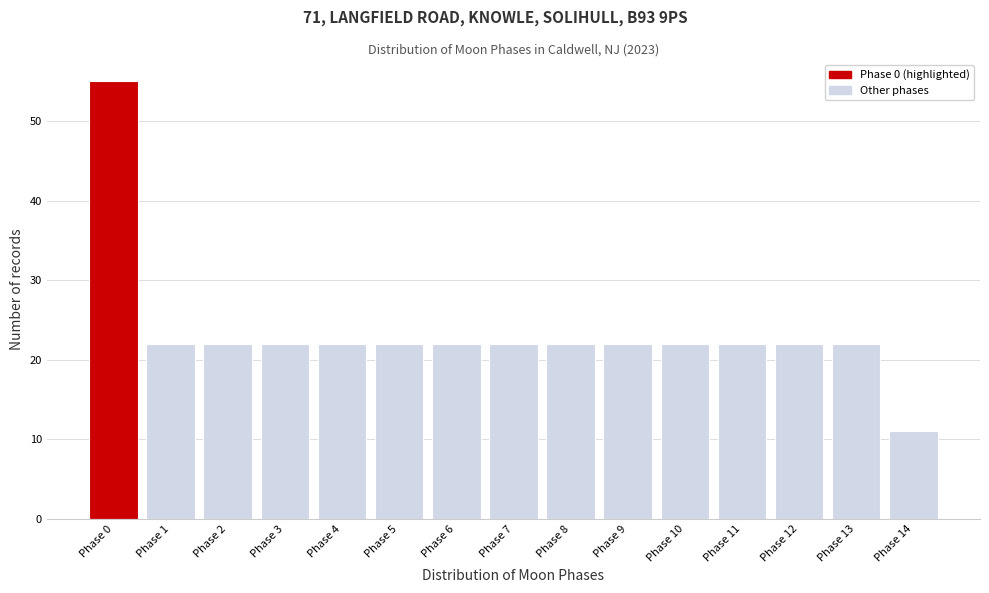

Reading right to left, transcribe all the data shown in this chart.

11	22	22	22	22	22	22	22	22	22	22	22	22	22	55